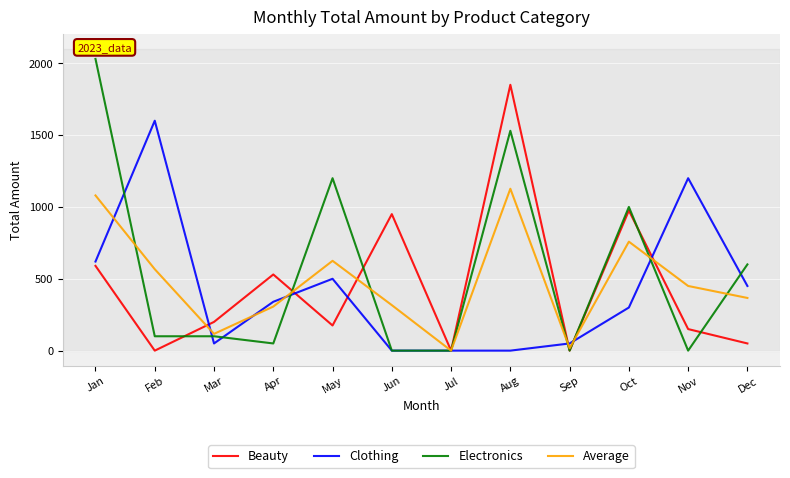

Between which two adjacent categories do Average and Beauty first intersect?

Feb and Mar